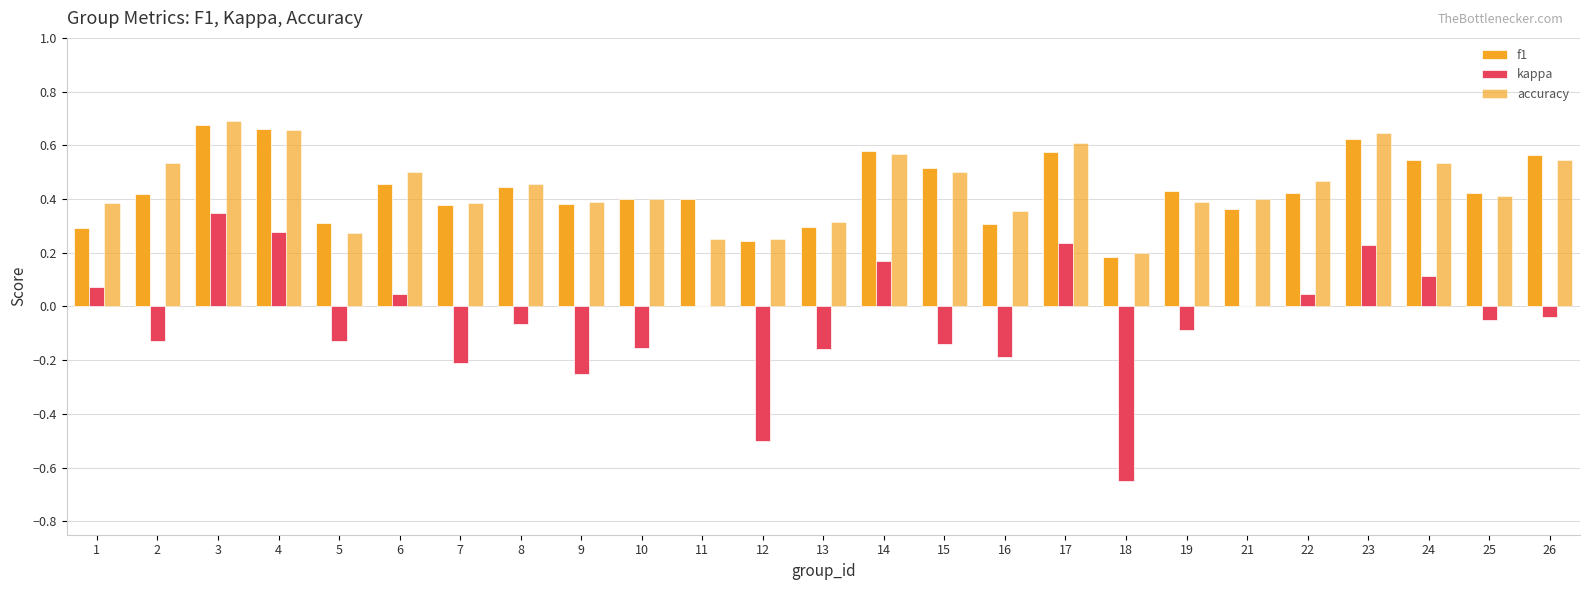

How many distinct data groups are displayed?

3